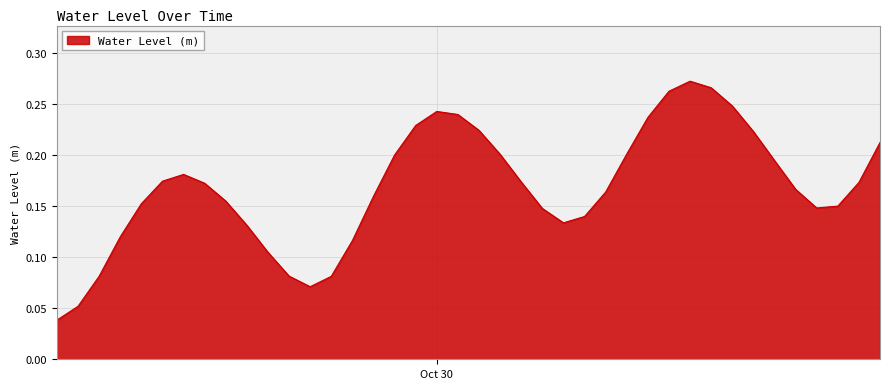

Reading right to left, extract all data points from this chart.

0.2	0.2	0.2	0.1	0.2	0.2	0.2	0.2	0.3	0.3	0.3	0.2	0.2	0.2	0.1	0.1	0.1	0.2	0.2	0.2	0.2	0.2	0.2	0.2	0.2	0.1	0.1	0.1	0.1	0.1	0.1	0.2	0.2	0.2	0.2	0.2	0.1	0.1	0.1	0.0